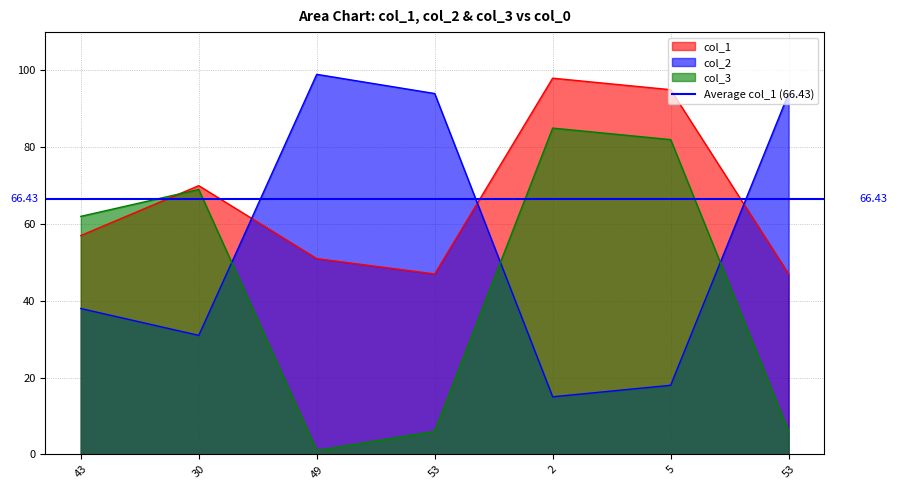

Count the number of data series in this chart.

3